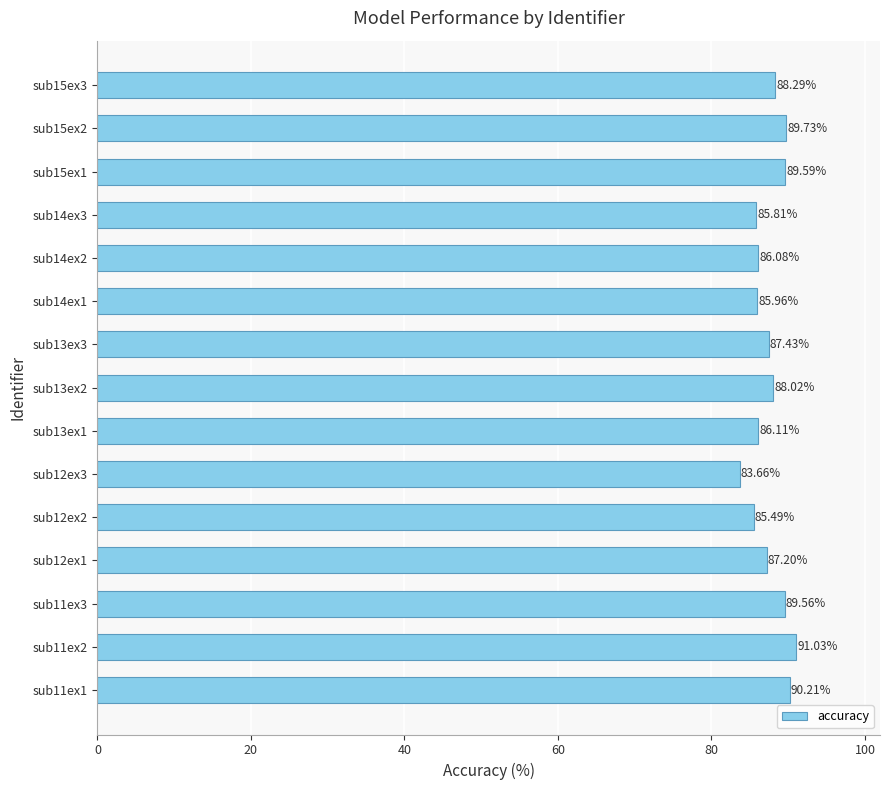

Which has a higher value, sub15ex3 or sub15ex2?

sub15ex2